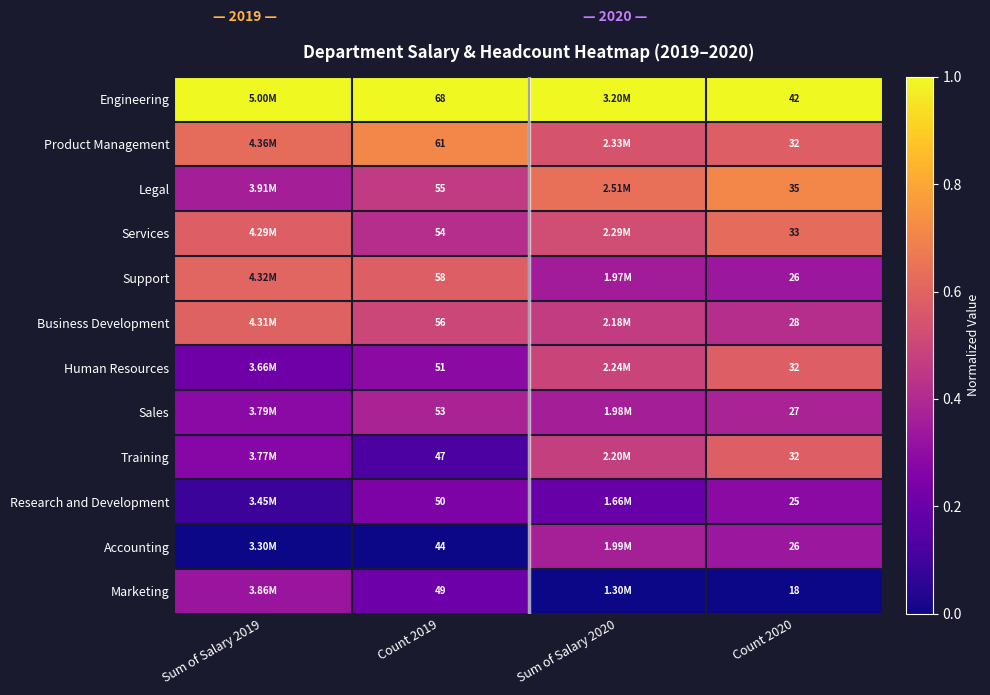

At Count 2019, list the series in order from largest to smallest.

Engineering, Product Management, Support, Business Development, Legal, Services, Sales, Human Resources, Research and Development, Marketing, Training, Accounting